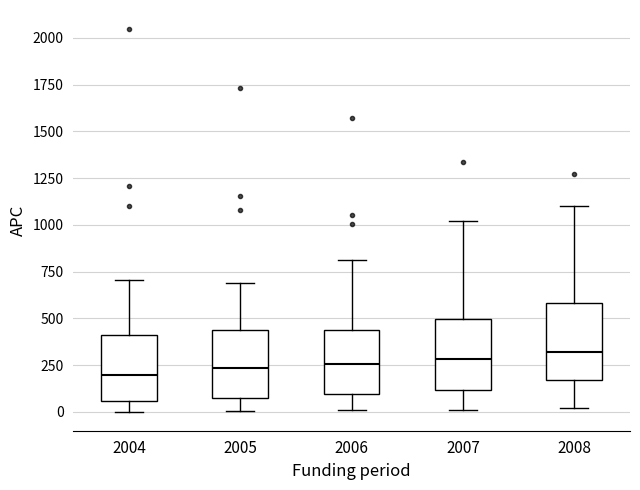

Where is the upper edge of the box at x = 2005 on the y-axis? The values are not printed on the chart, so give them approximately, as read against the axis.

450